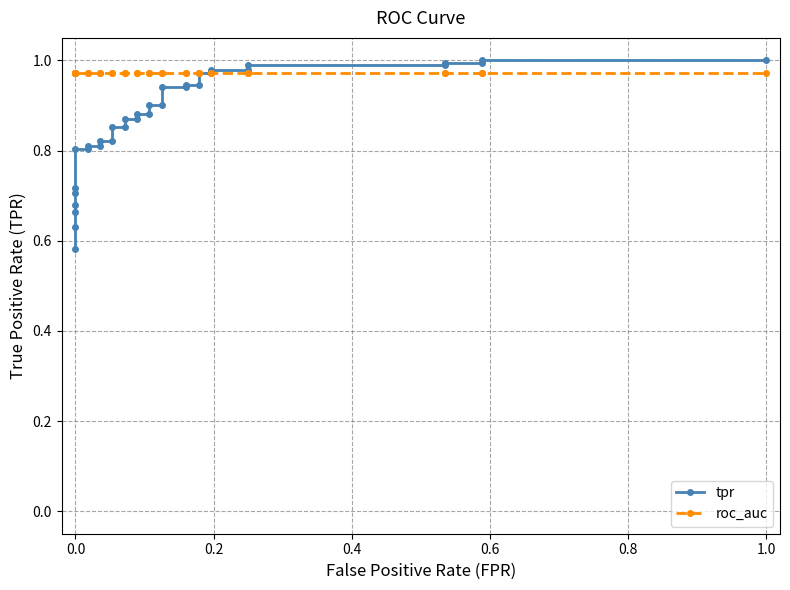

What is the lowest value of the tpr series?

0.6